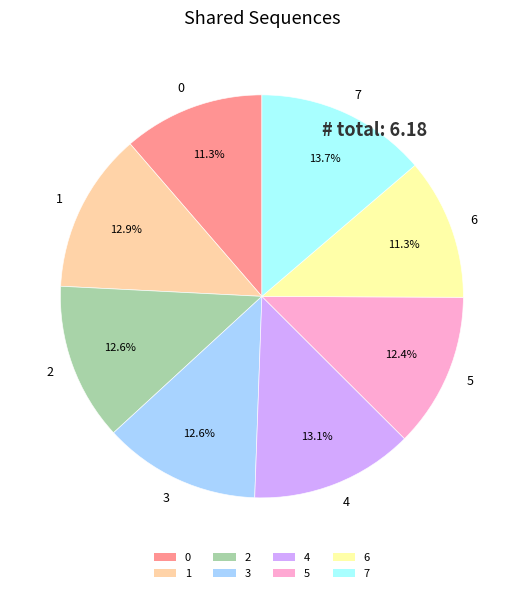

True or false: 1 accounts for 3% of the total.

False